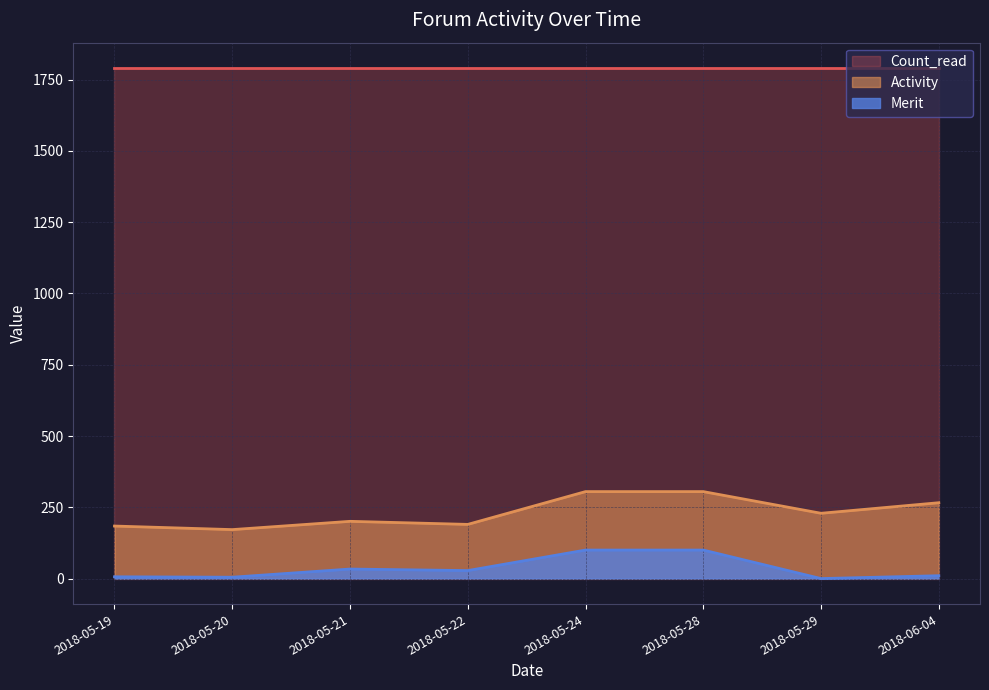

What is the minimum value for Activity?

171.7